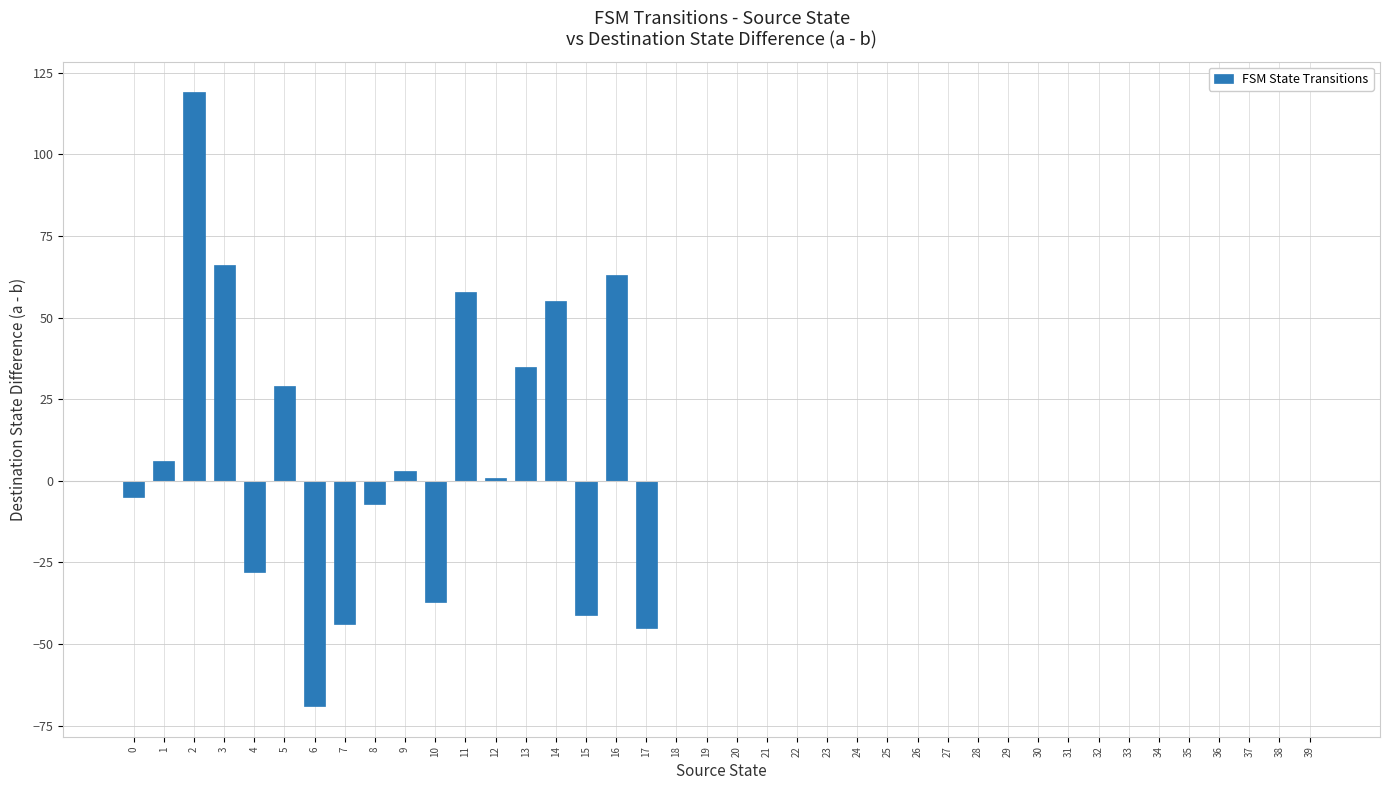

What is the greatest value displayed?

119